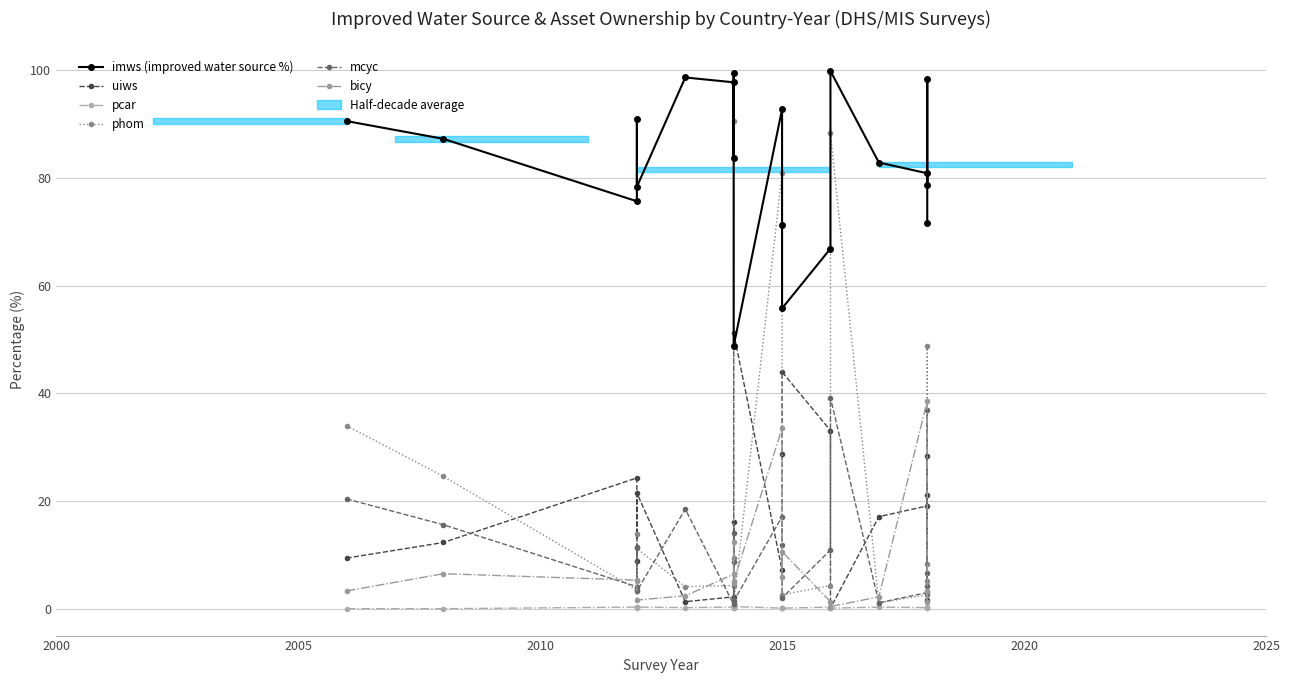

At how many categories does at least one series exceed 57?

18